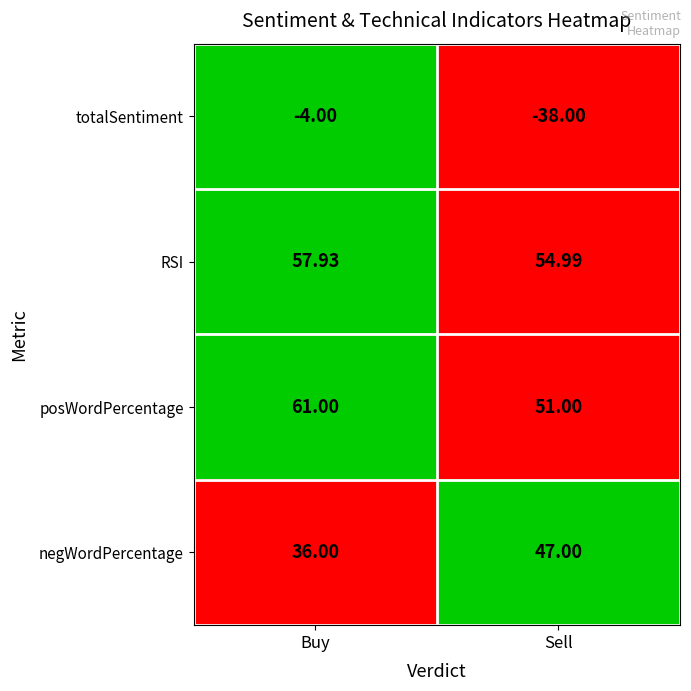

List the series in order of their peak value, lowest first.

totalSentiment, negWordPercentage, RSI, posWordPercentage